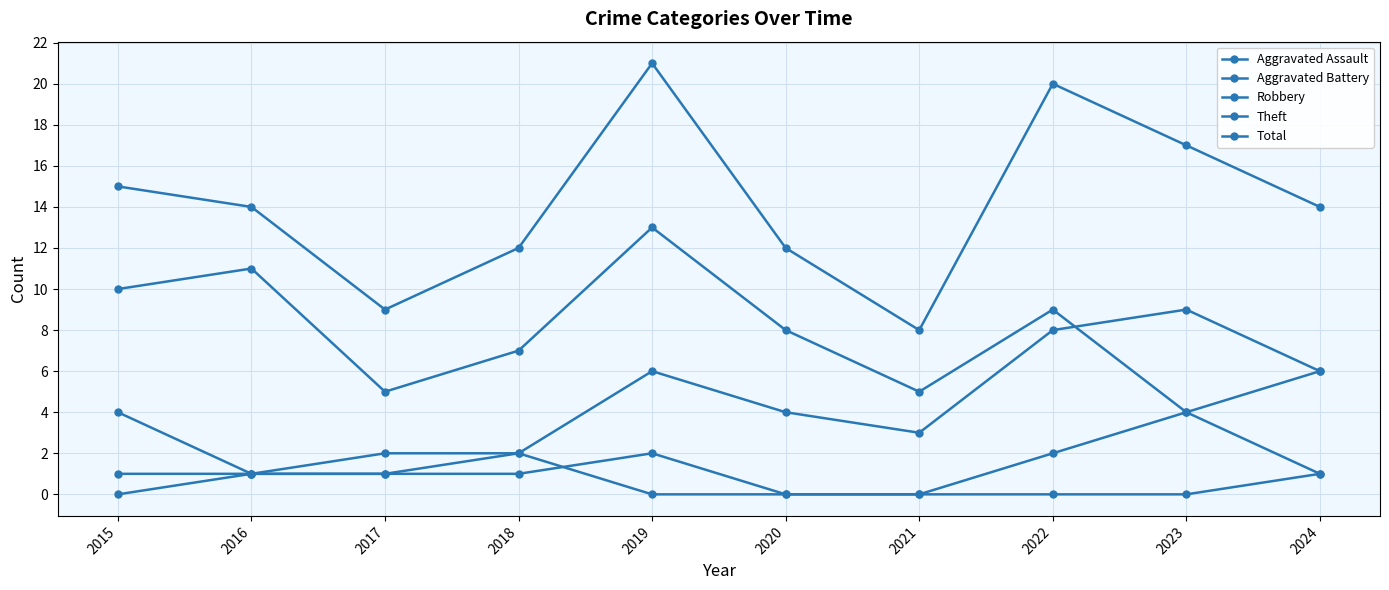

Count the Total values in the range 12 to 17.

6